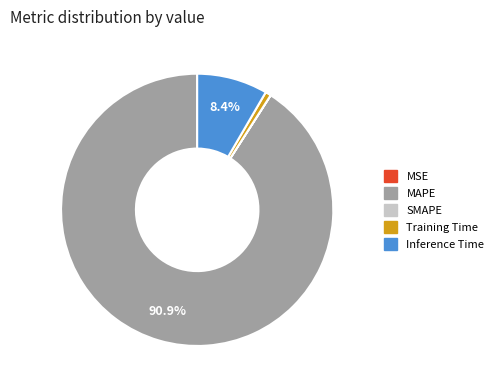

What is the largest slice in the pie chart?

MAPE